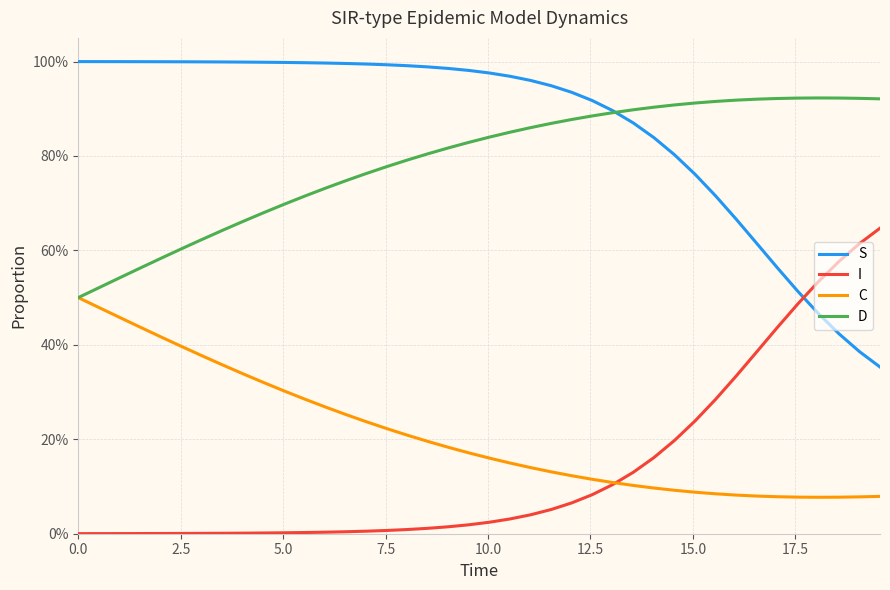

What is the label of the 6th point from the left?

12.5